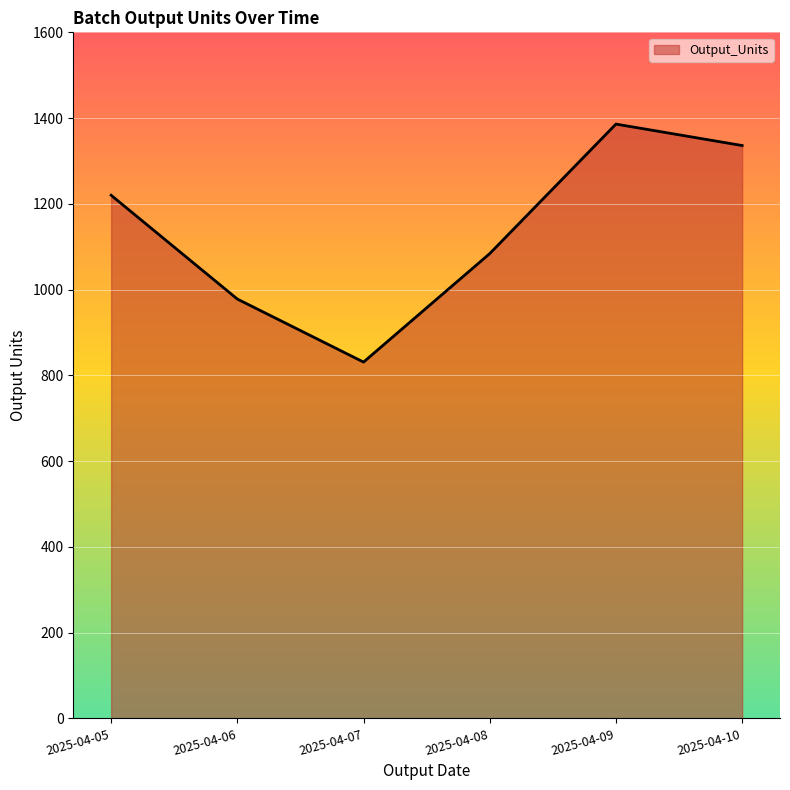

At which category does the data reach its first local peak?

2025-04-09